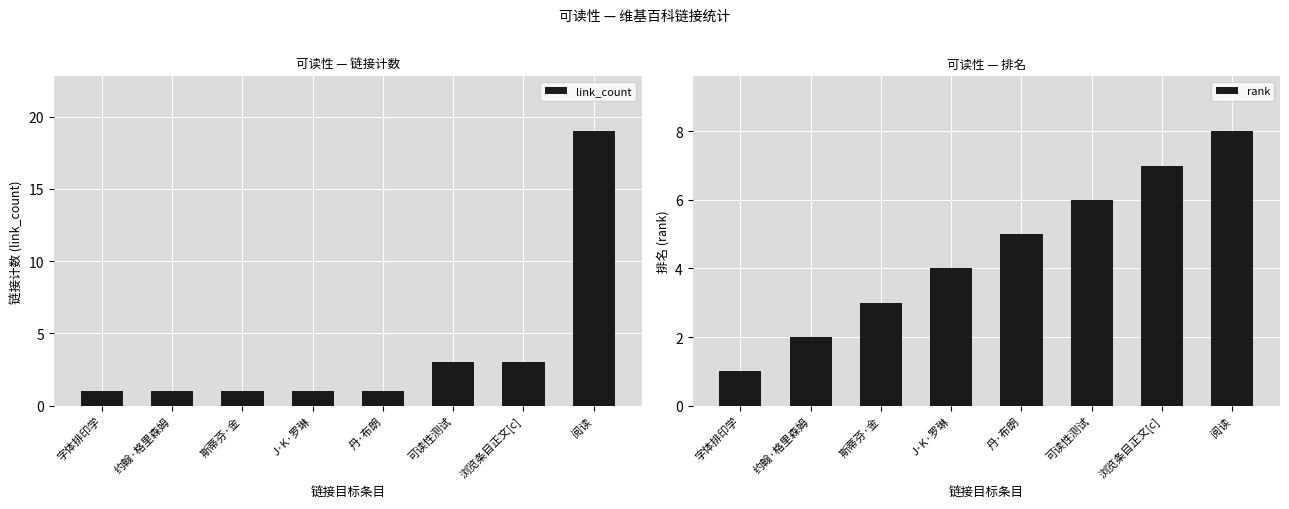

What is the smallest value displayed?

1